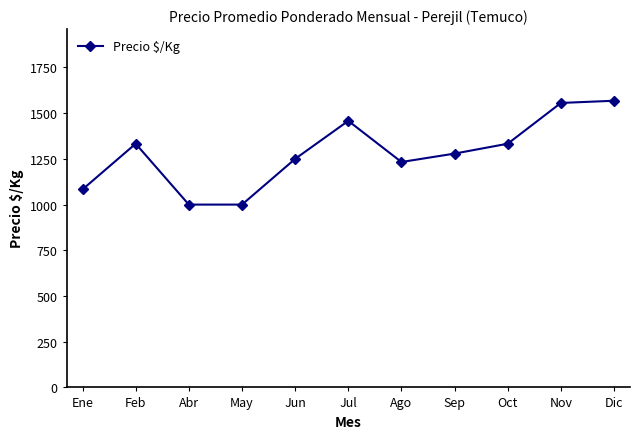

True or false: the data has more than 1 interior local peaks.

True